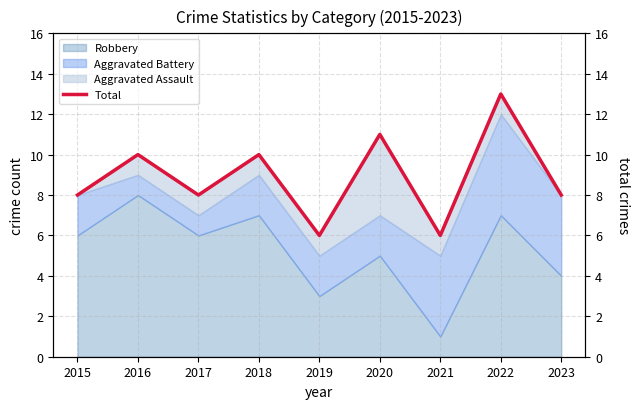

What is the maximum value shown in the chart?

13